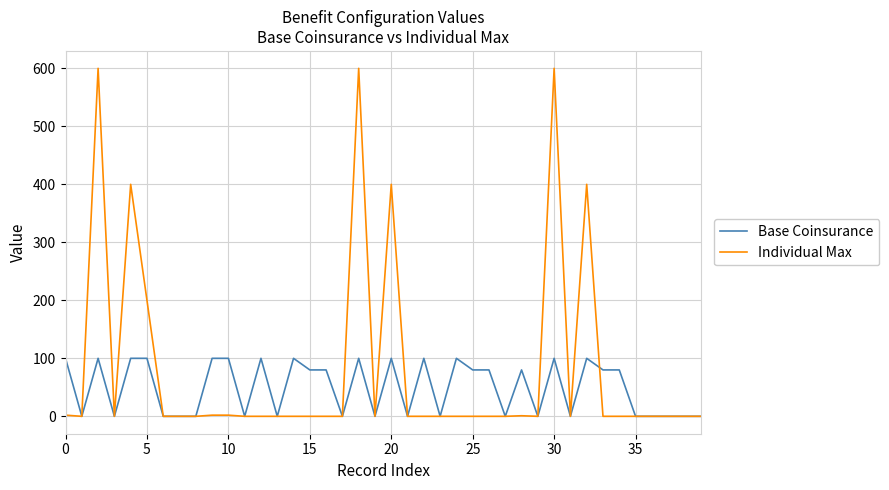

Which series has the largest total across all categories?

Individual Max